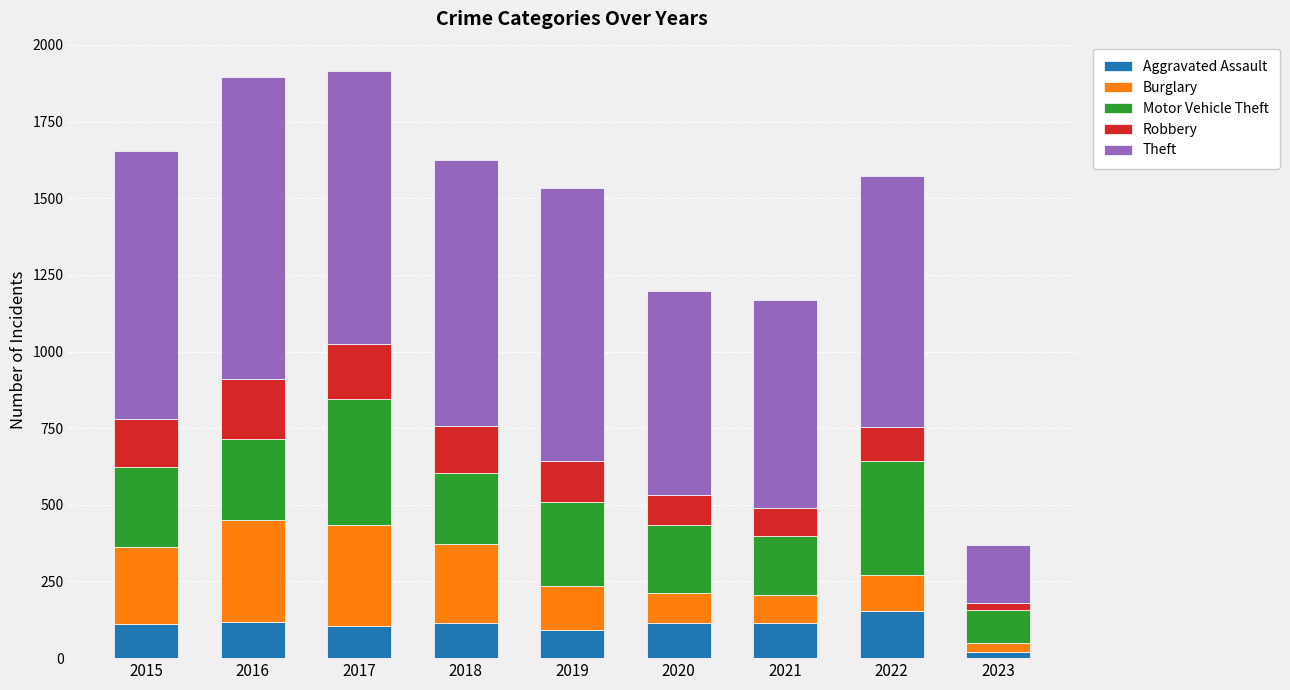

What is the highest value of the Aggravated Assault series?

154